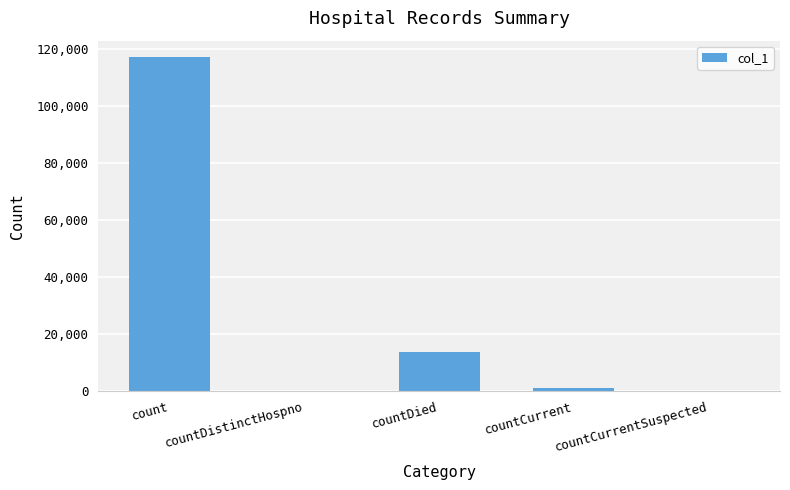

What is the change in value from countDistinctHospno to countCurrent?

+832